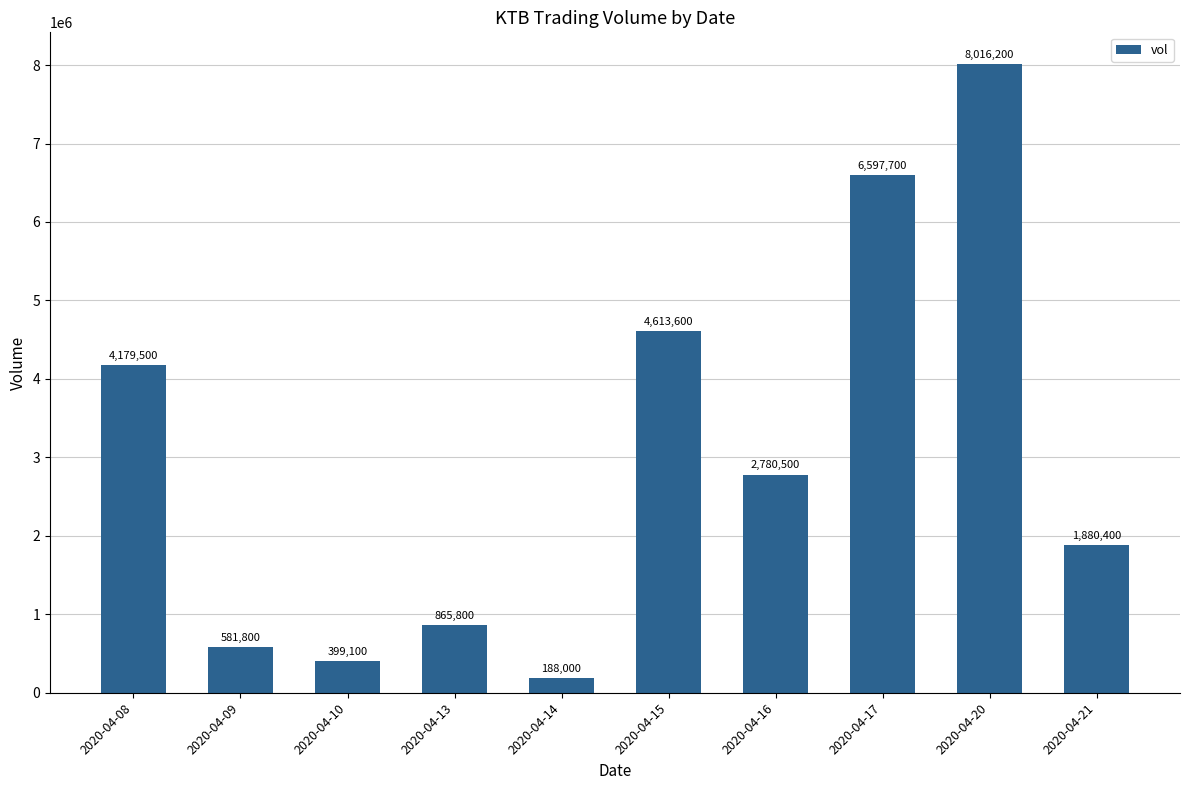

At which category does the chart reach its minimum across all series?

2020-04-14